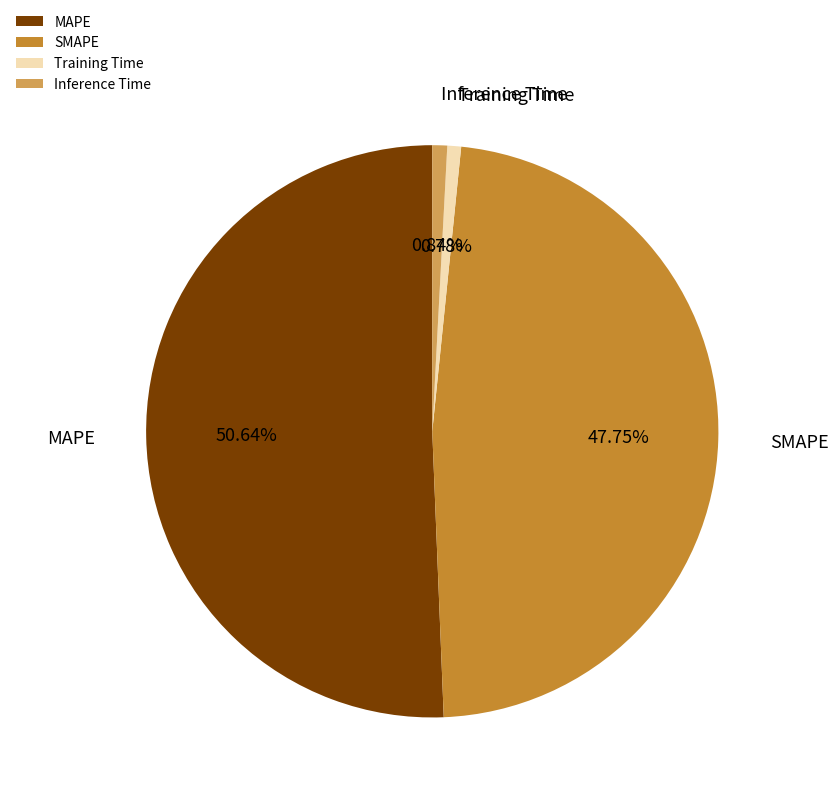

True or false: Inference Time accounts for 1% of the total.

True